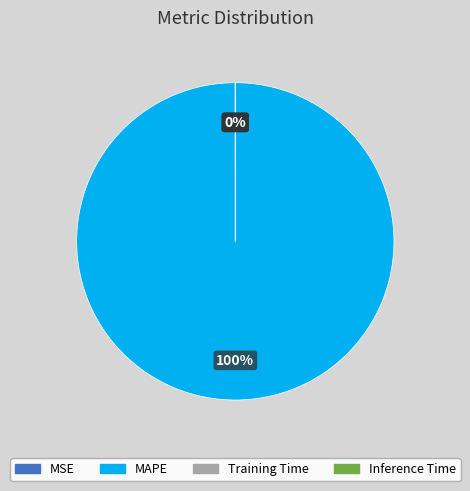

True or false: MAPE accounts for 92% of the total.

False